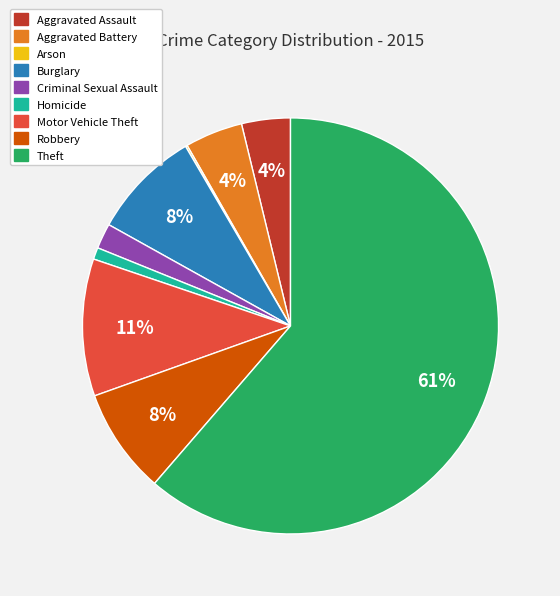

What is the largest slice in the pie chart?

Theft